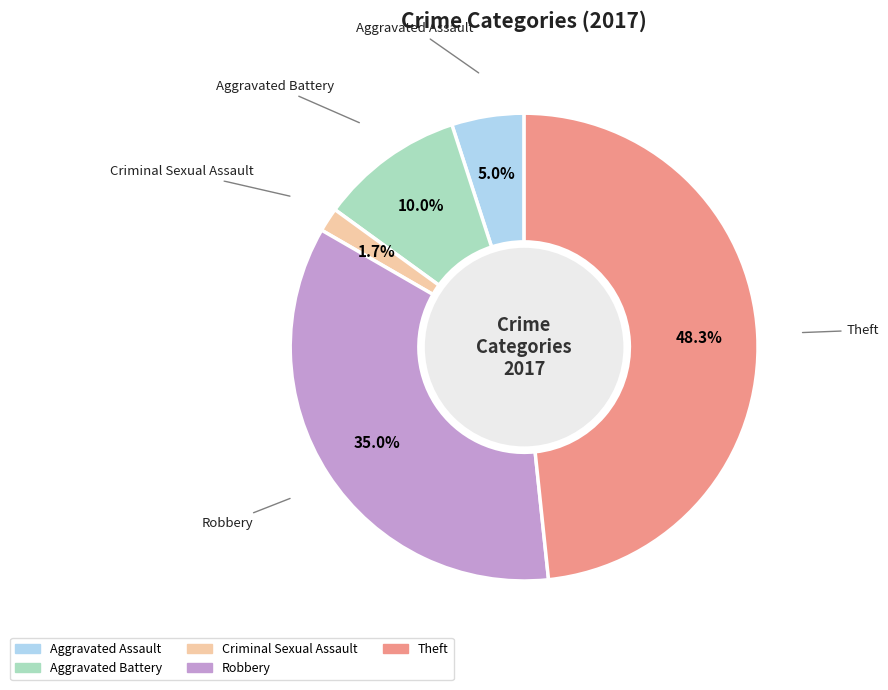

Is there any slice that represents more than half of the pie?

No